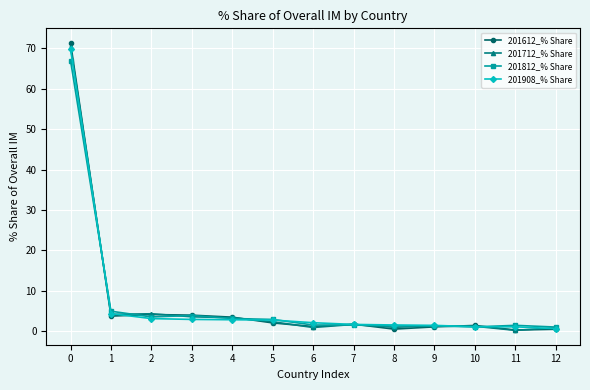

What is the total value across all series at 5?

10.1